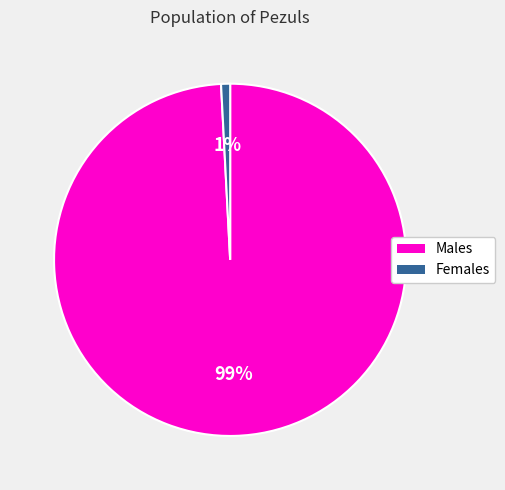

Which has a higher value, Males or Females?

Males